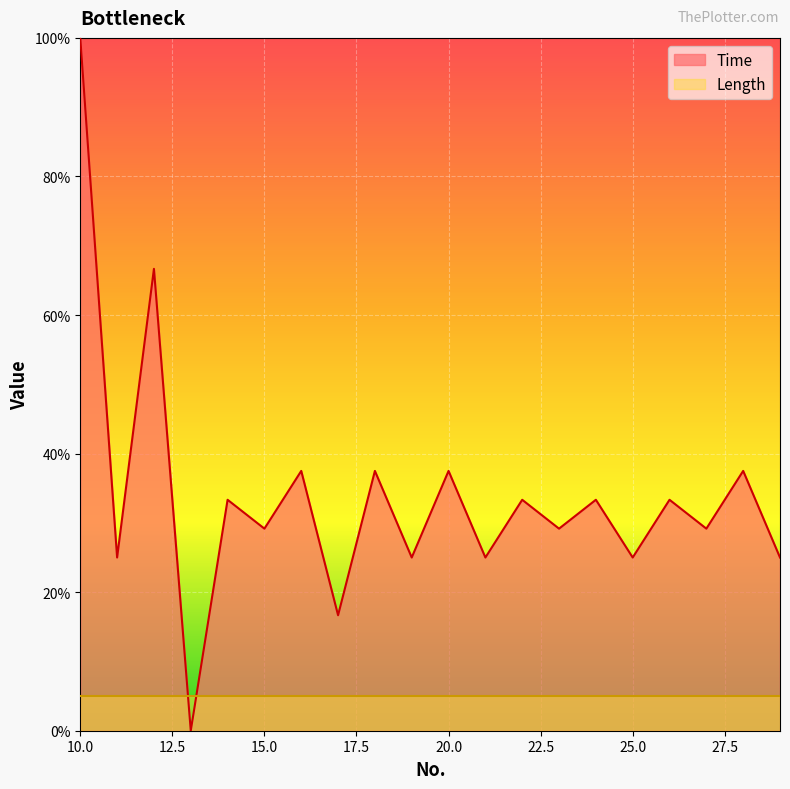

Does the chart display data point markers on the line(s)?

No